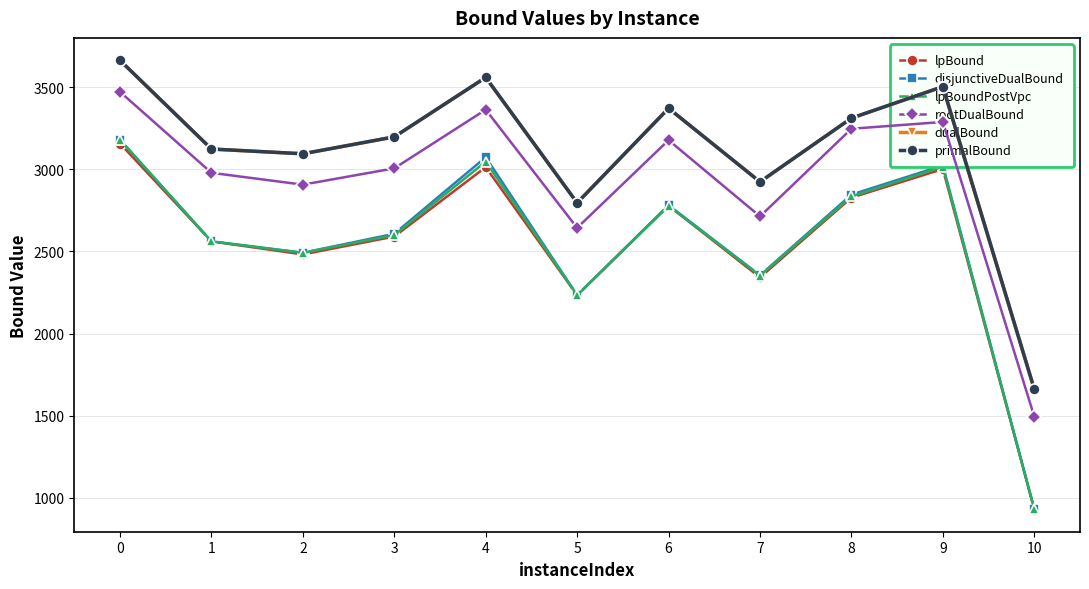

What is the minimum value shown in the chart?

929.9